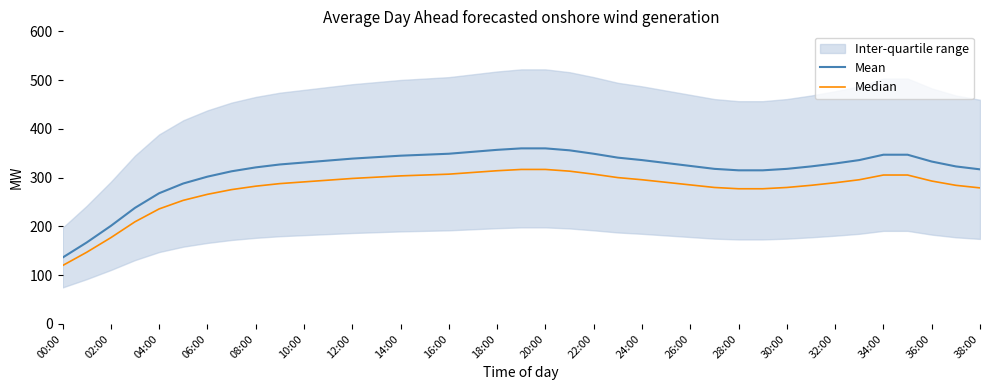

Reading right to left, extract all data points from this chart.

Mean: 317.0	323.0	333.0	347.0	347.0	336.0	329.0	323.0	318.0	315.0	315.0	318.0	324.0	330.0	336.0	341.0	349.0	356.0	360.0	360.0	357.0	353.0	349.0	347.0	345.0	342.0	339.0	335.0	331.0	327.0	321.0	313.0	302.0	288.0	268.0	238.0	201.0	167.0	136.0
Median: 279.0	284.2	293.0	305.4	305.4	295.7	289.5	284.2	279.8	277.2	277.2	279.8	285.1	290.4	295.7	300.1	307.1	313.3	316.8	316.8	314.2	310.6	307.1	305.4	303.6	301.0	298.3	294.8	291.3	287.8	282.5	275.4	265.8	253.4	235.8	209.4	176.9	147.0	119.7